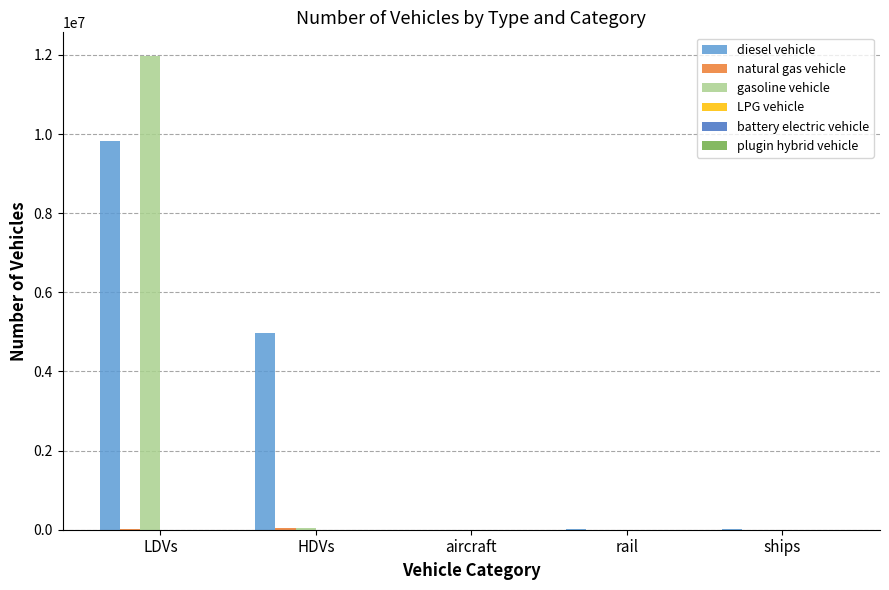

Is the value of gasoline vehicle at LDVs greater than the value of diesel vehicle at rail?

Yes